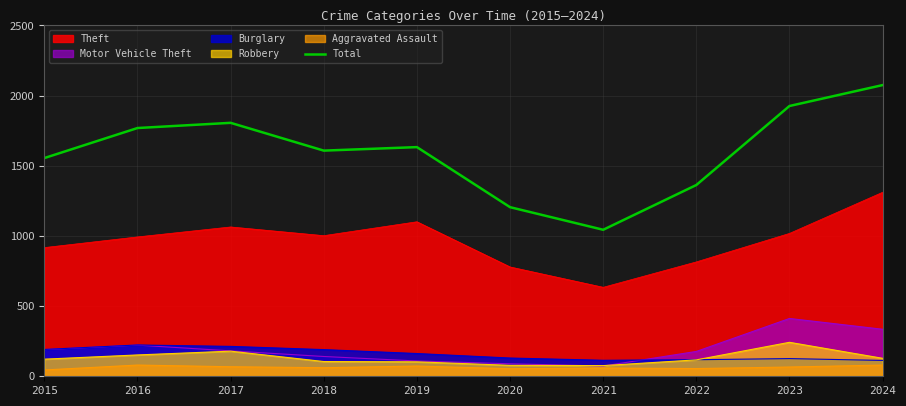

Between 2020 and 2017, which is larger?

2017